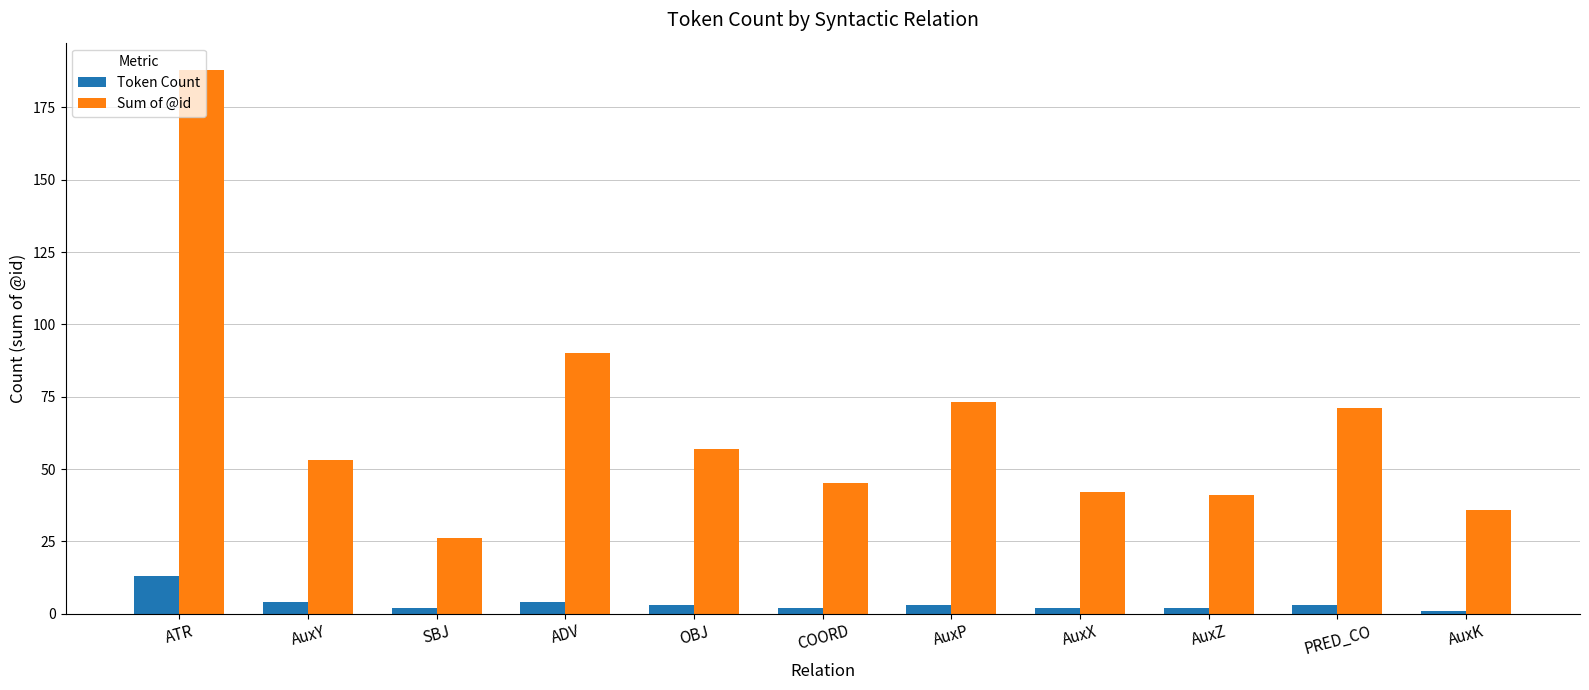

What is the difference between the maximum and minimum values in the Sum of @id series?

162